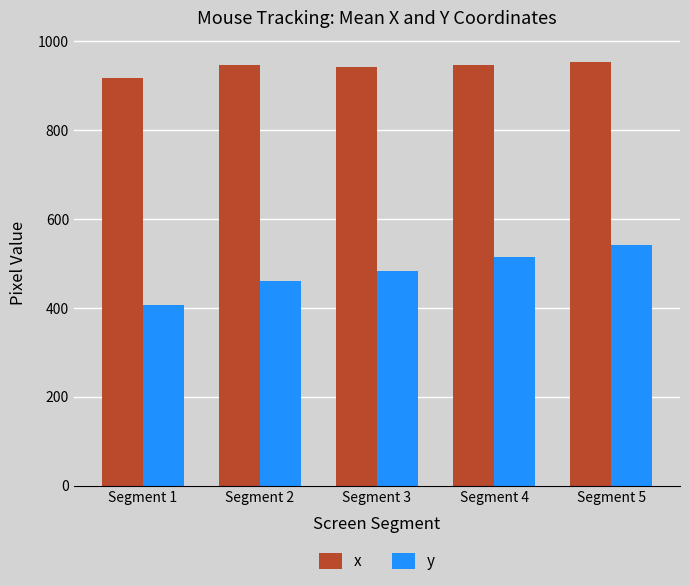

Which category has the highest value across all series?

Segment 5